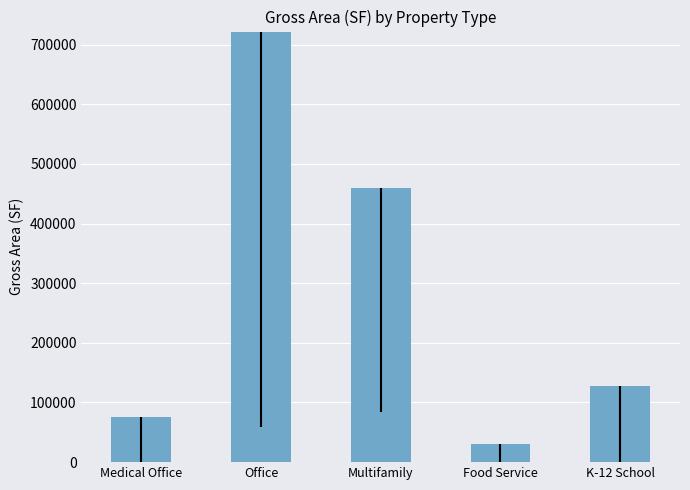

What is the value of the 2nd bar from the left?

1013812.2